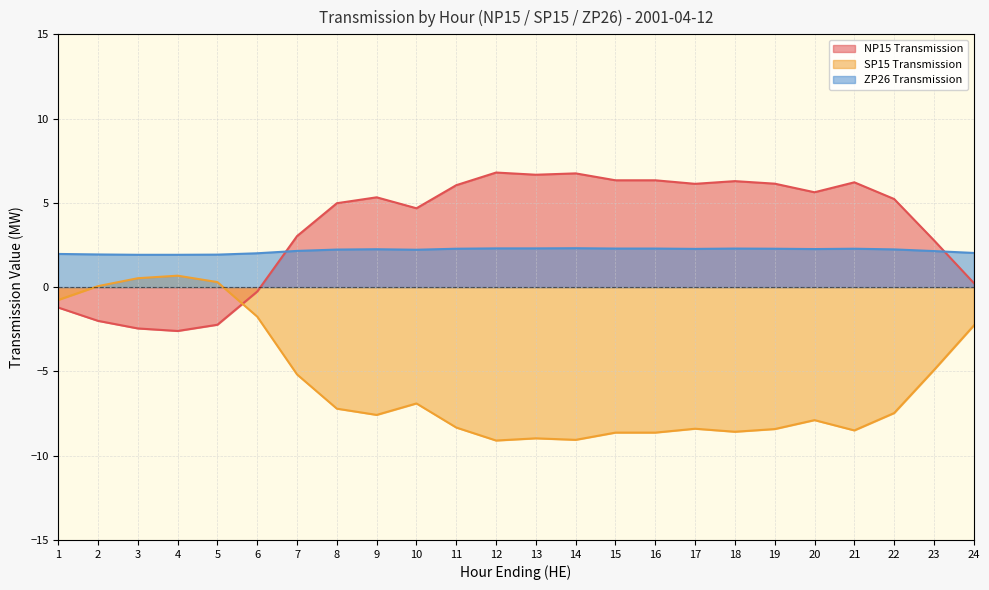

Where is NP15 Transmission nearest to the value 2?

23